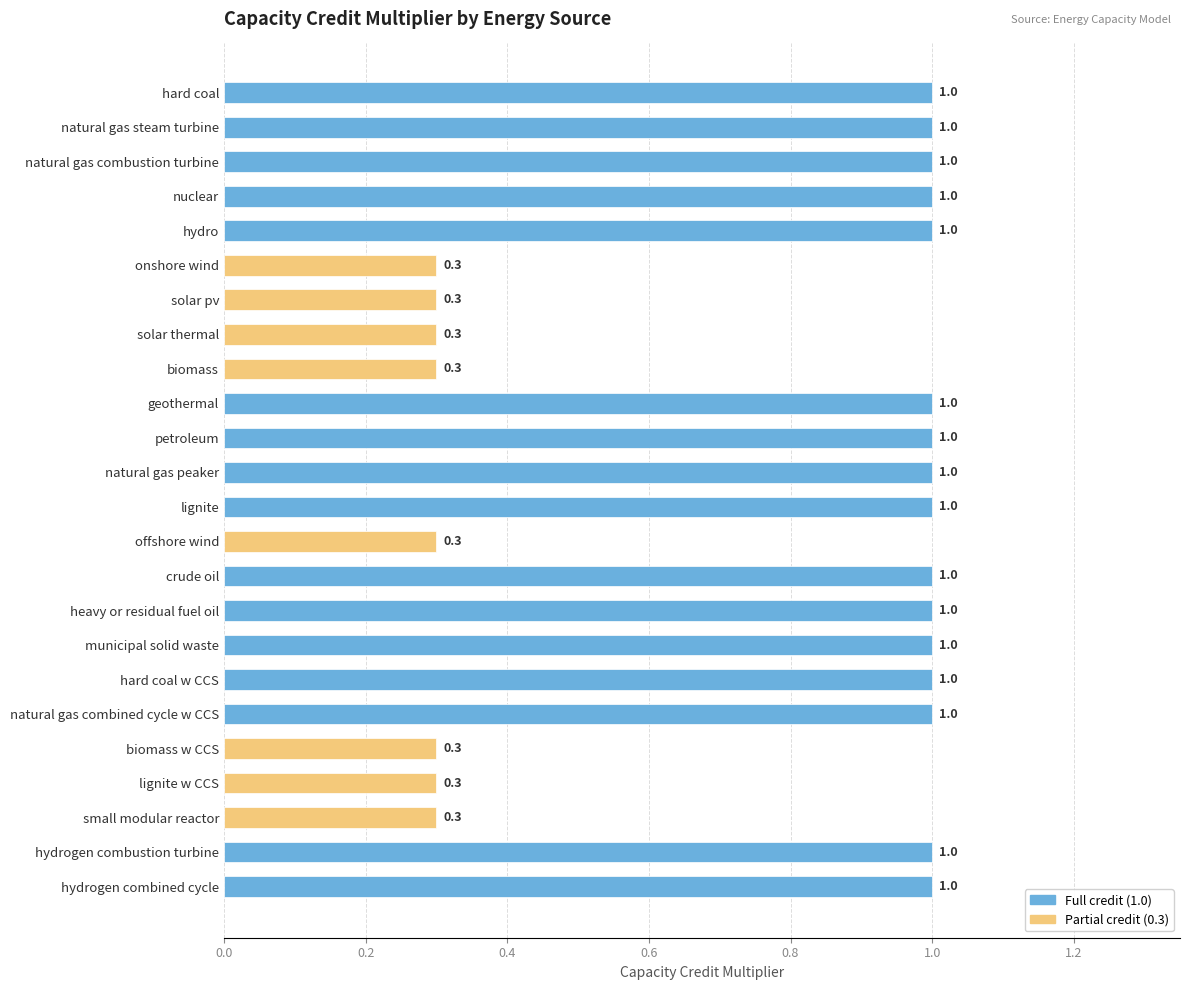

Count the values in the range 0 to 1.

24